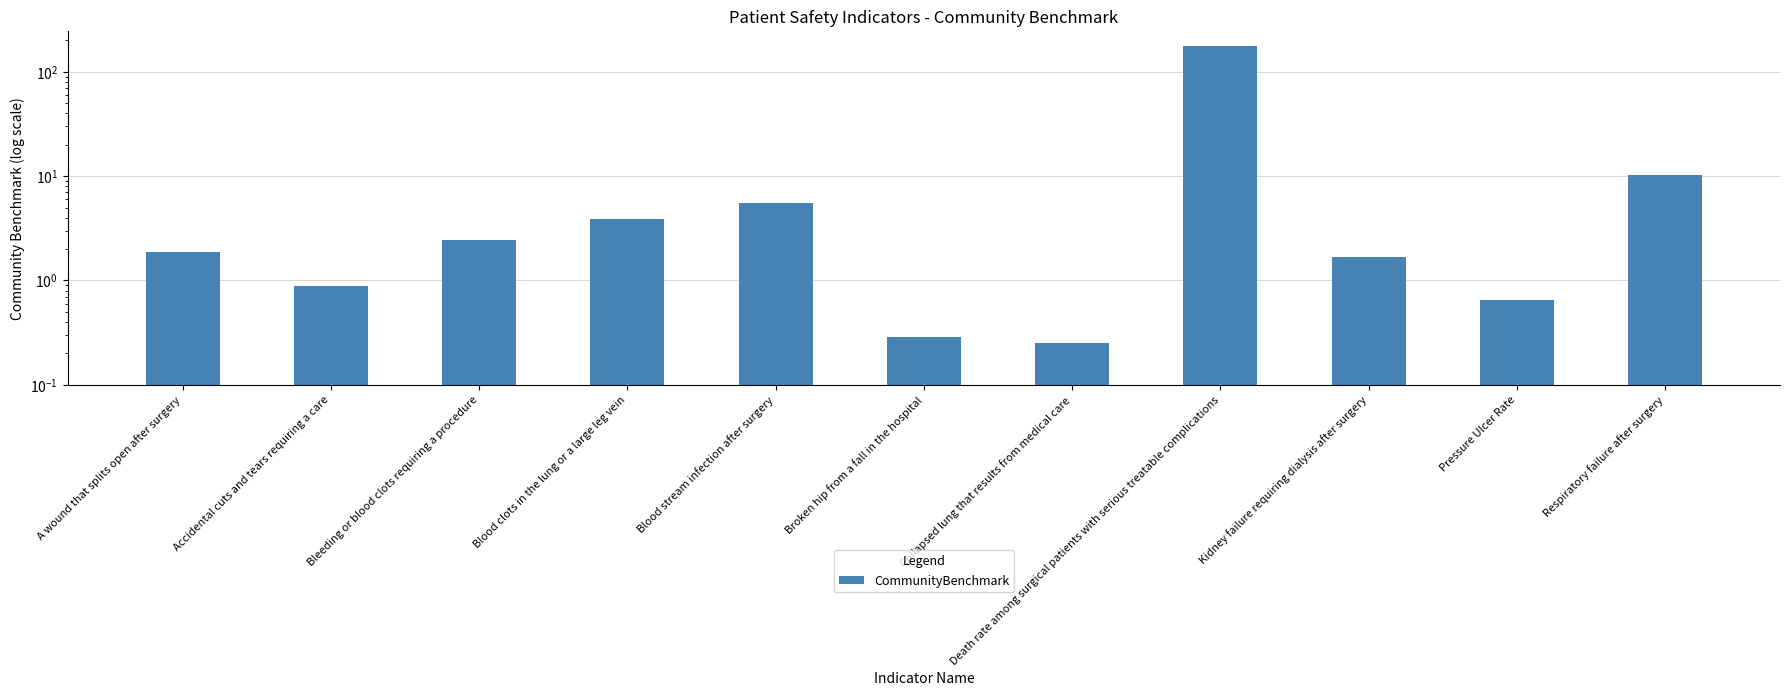

What position from the left is Death rate among surgical patients with serious treatable complications?

8